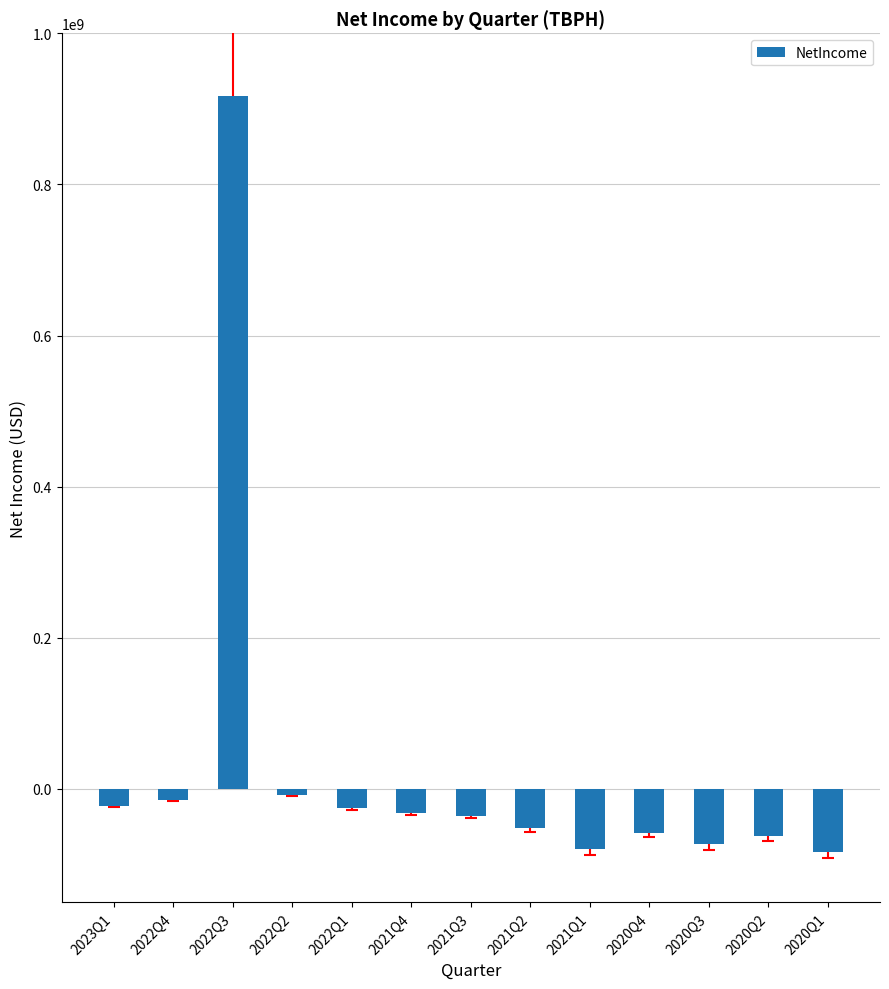

What is the maximum value shown in the chart?

916631000